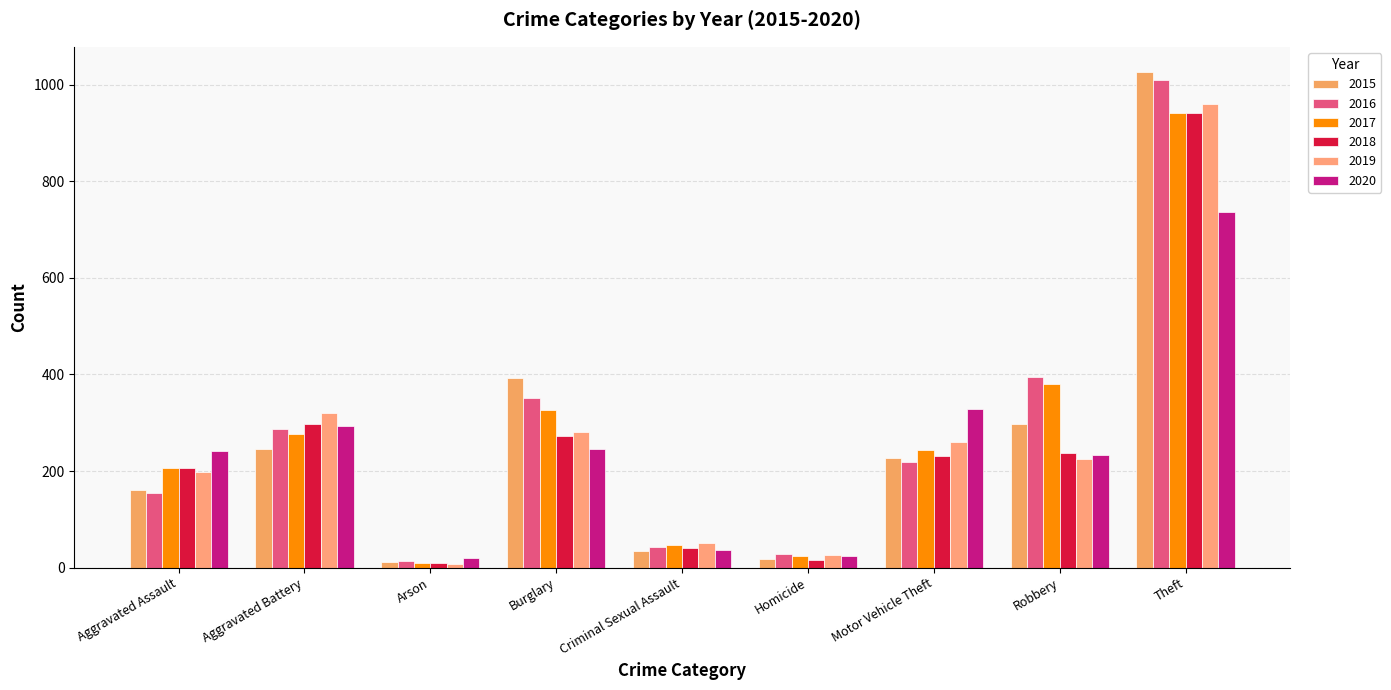

Which series has the widest spread of values?

2015